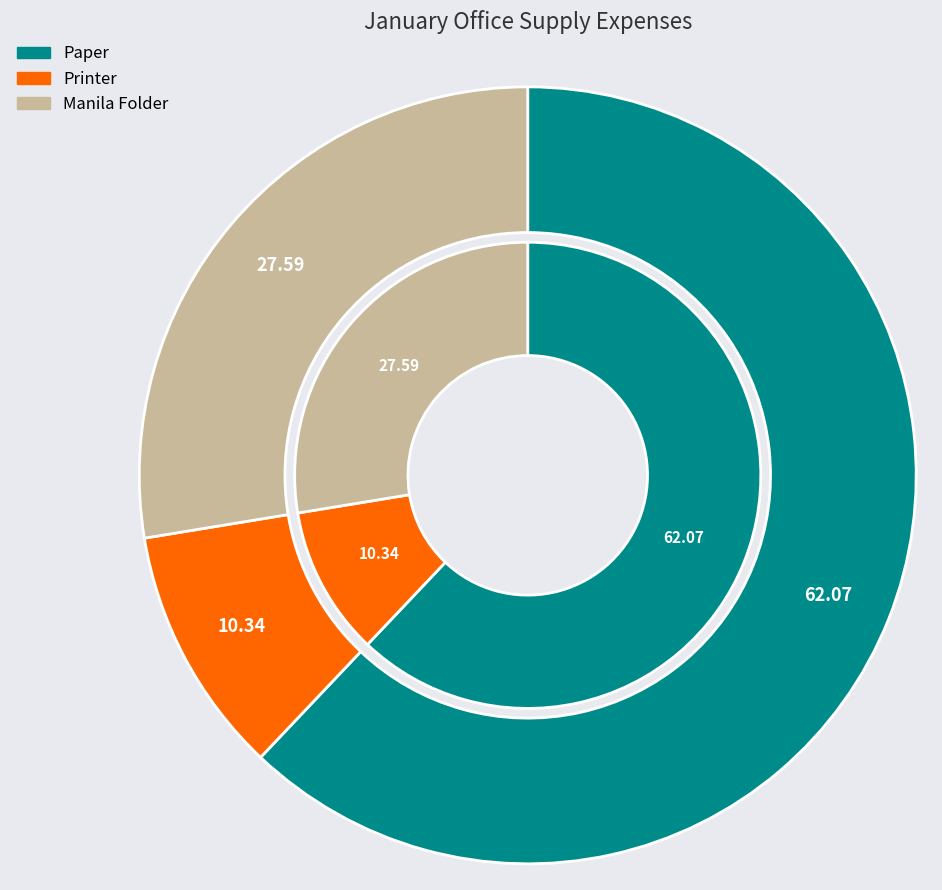

To the nearest percent, what percentage of the pie is Paper?

62%